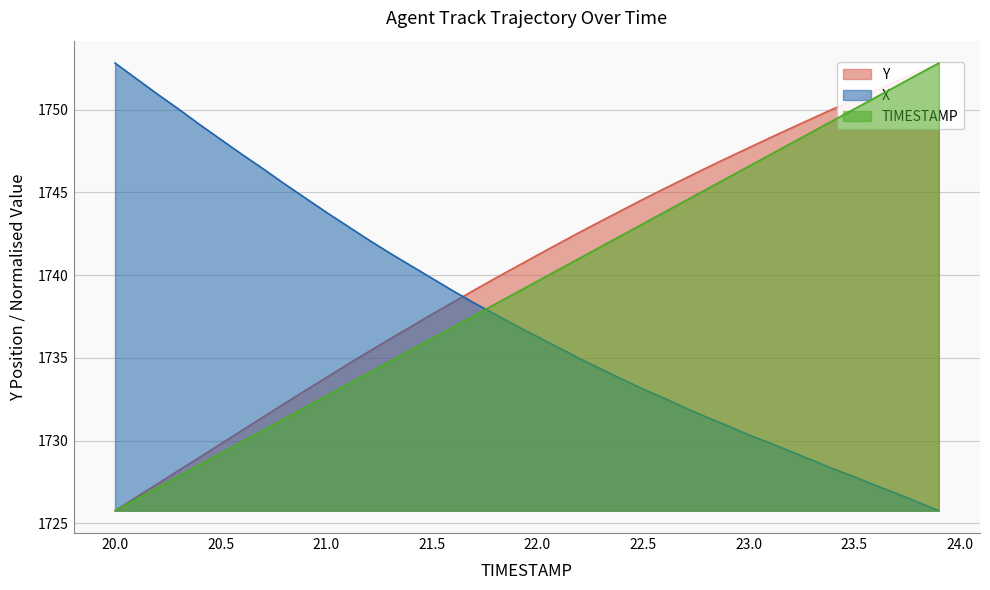

What is the highest value of the X series?

1752.8